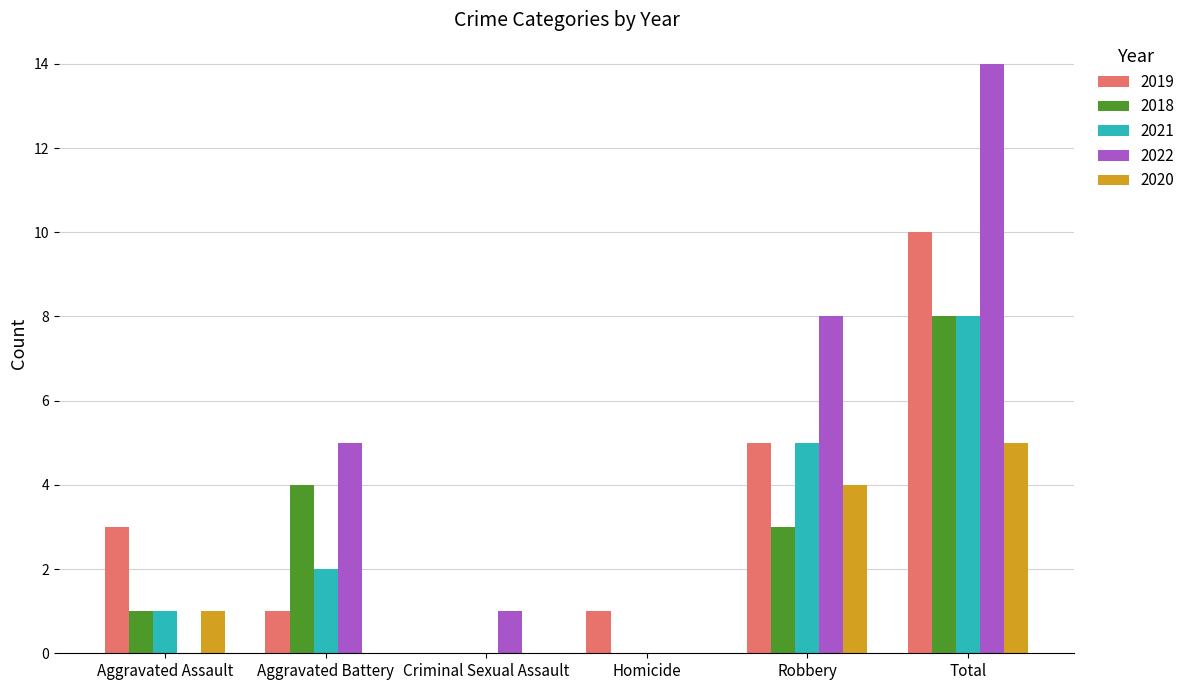

What is the sum of all 2021 values?

16